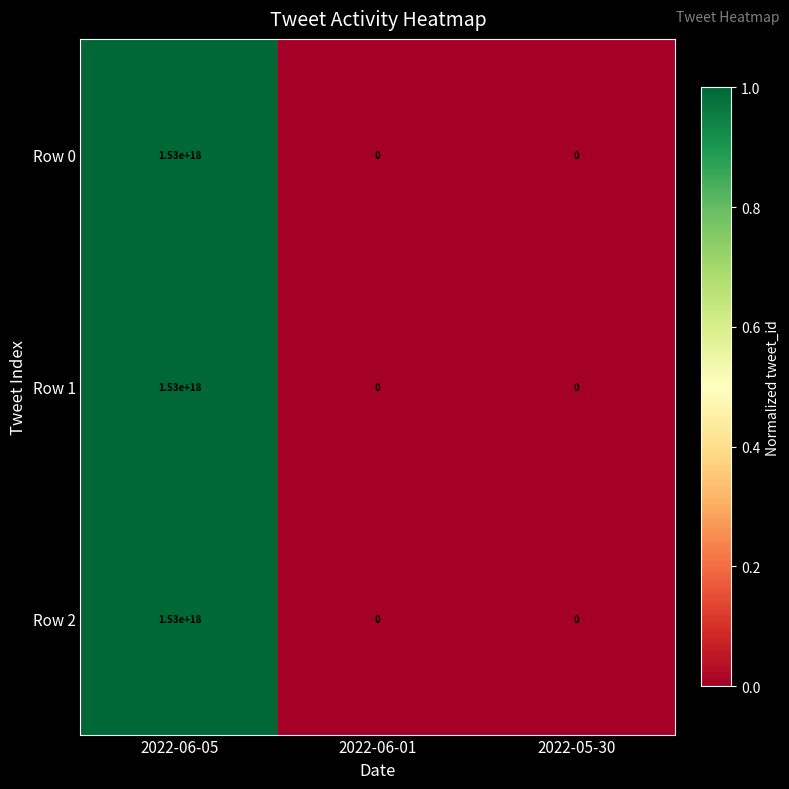

True or false: Row 2 has a value of -999144571564127360 at 2022-05-30.

False